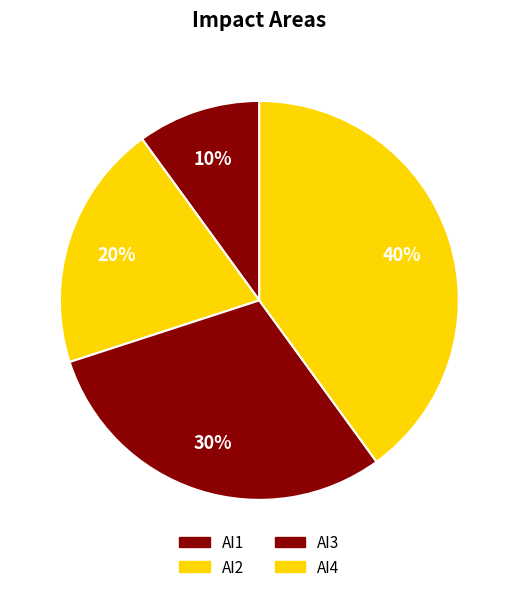

Count the number of slices in the pie.

4